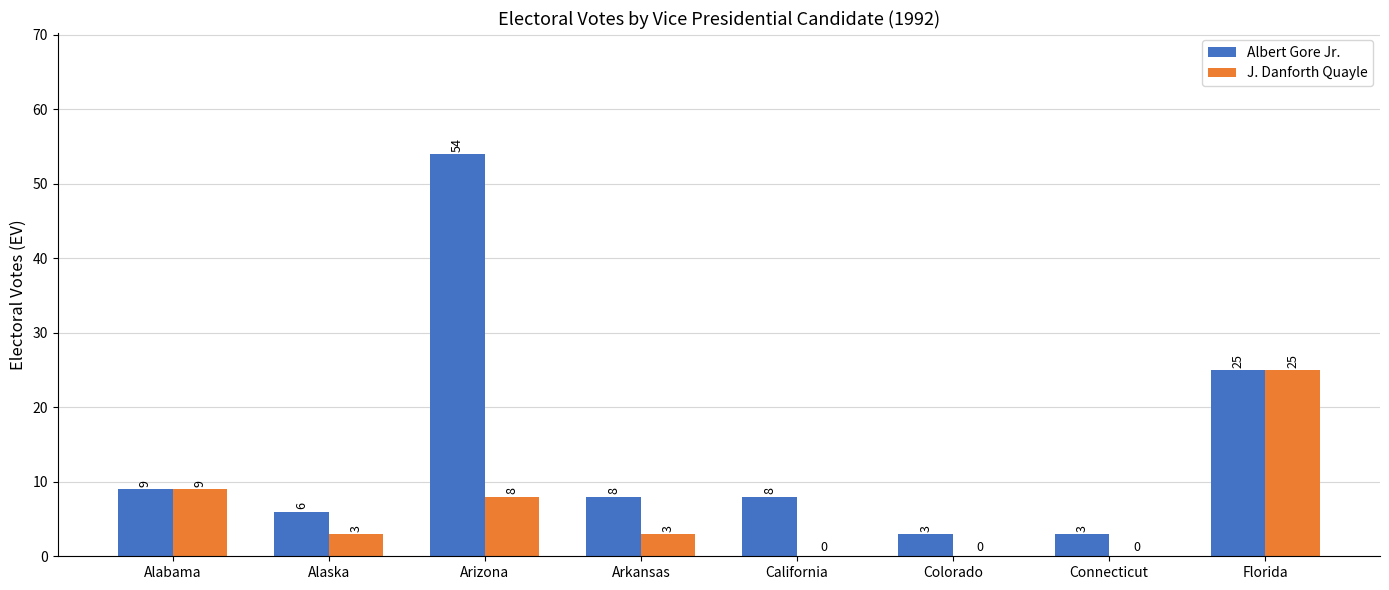

How many values in J. Danforth Quayle are above zero?

5